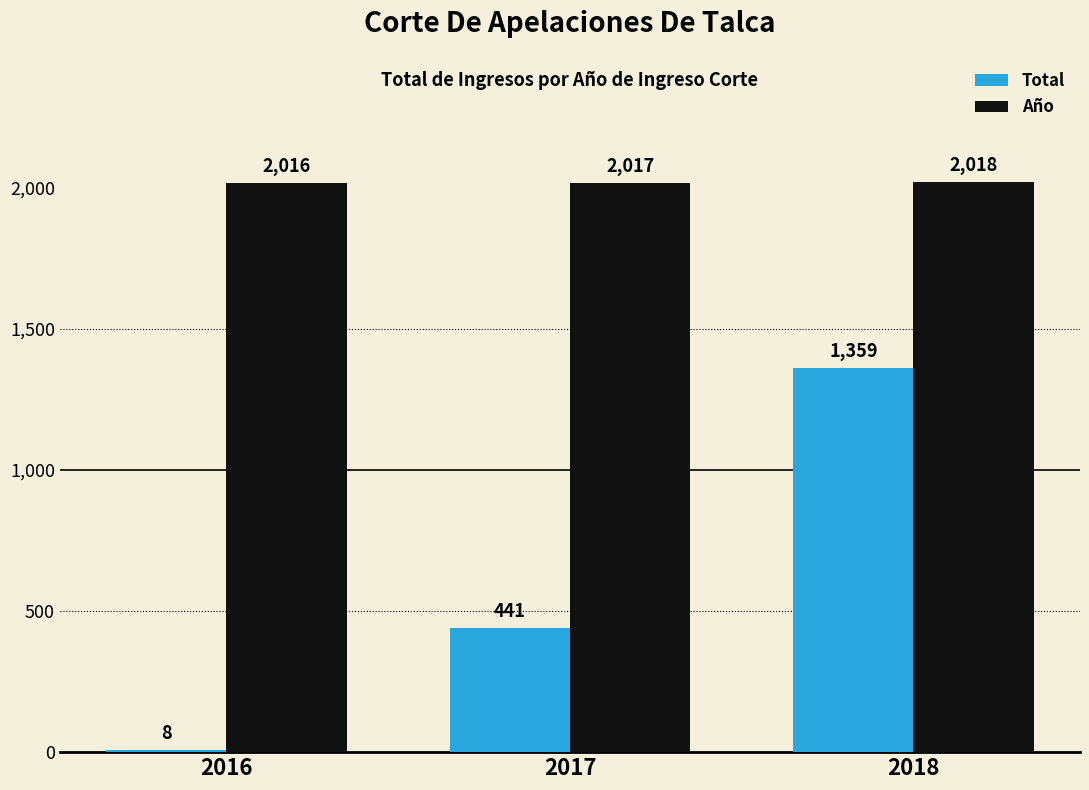

Reading right to left, what are all the values shown in this chart?

Total: 2018=1359	2017=441	2016=8
Año: 2018=2018	2017=2017	2016=2016